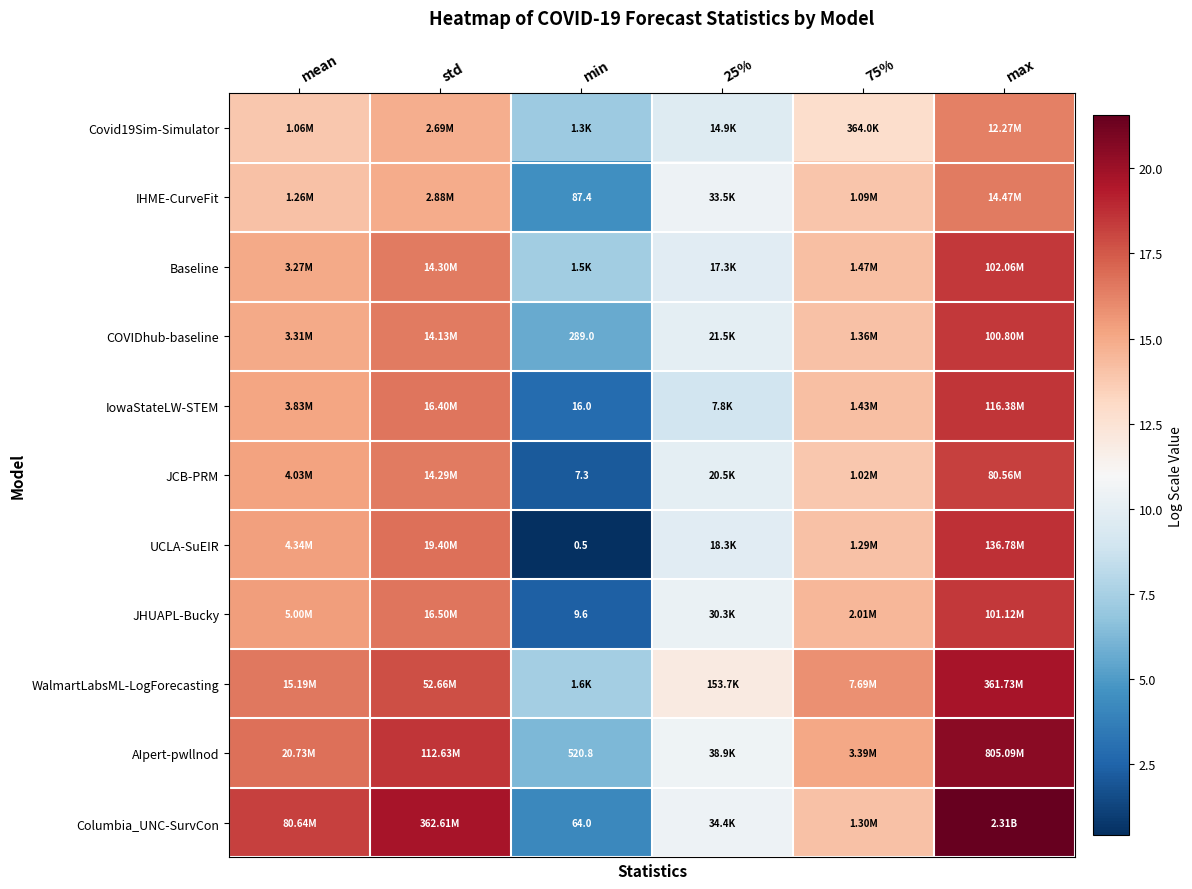

Rank the categories by IHME-CurveFit value from highest to lowest.

max, std, mean, 75%, 25%, min